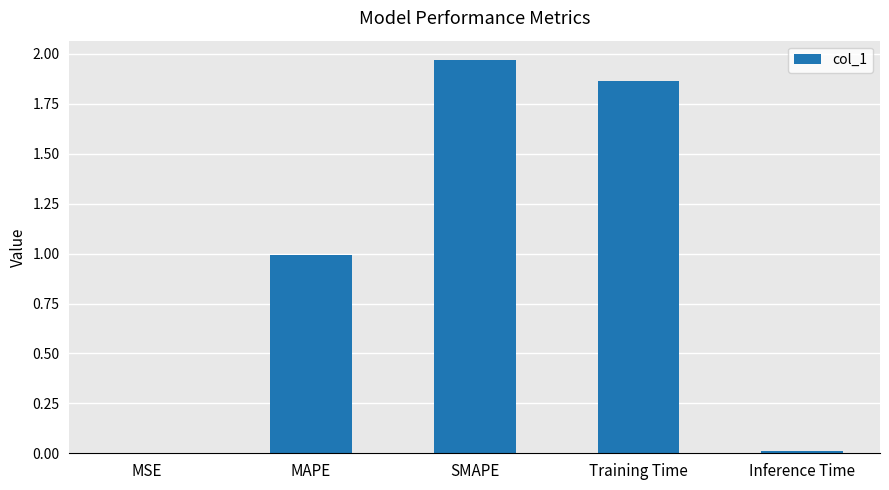

What is the change in value from MAPE to Training Time?

+0.9